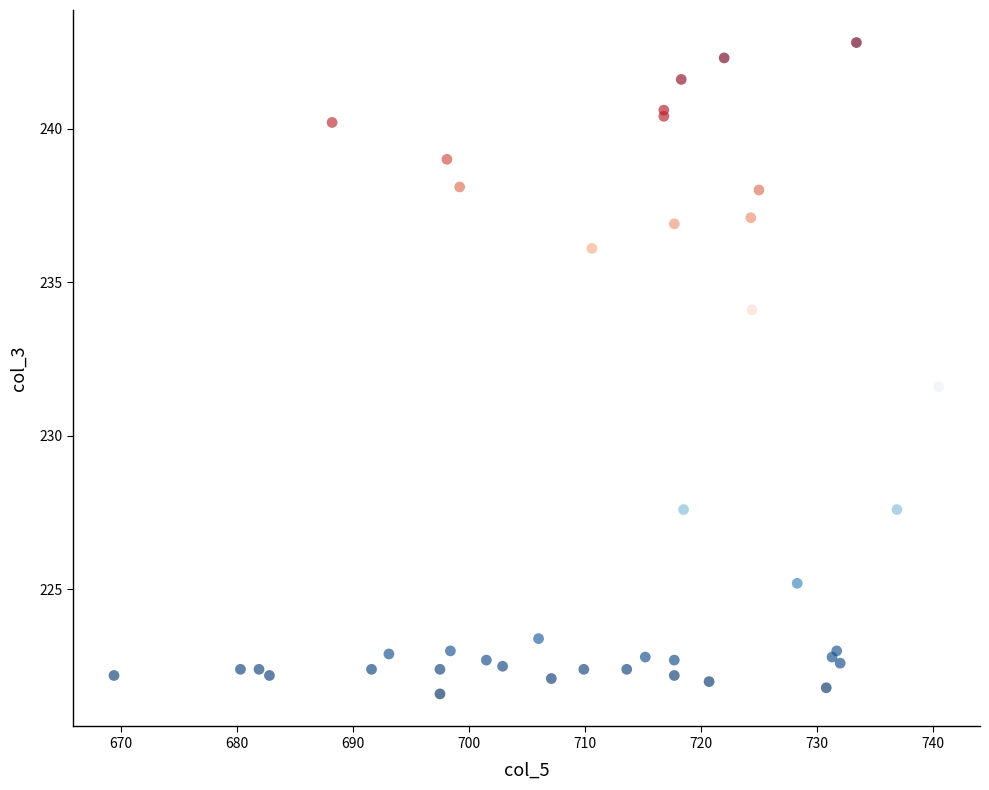

What Y value in the scatter plot is closest to 232?

231.6